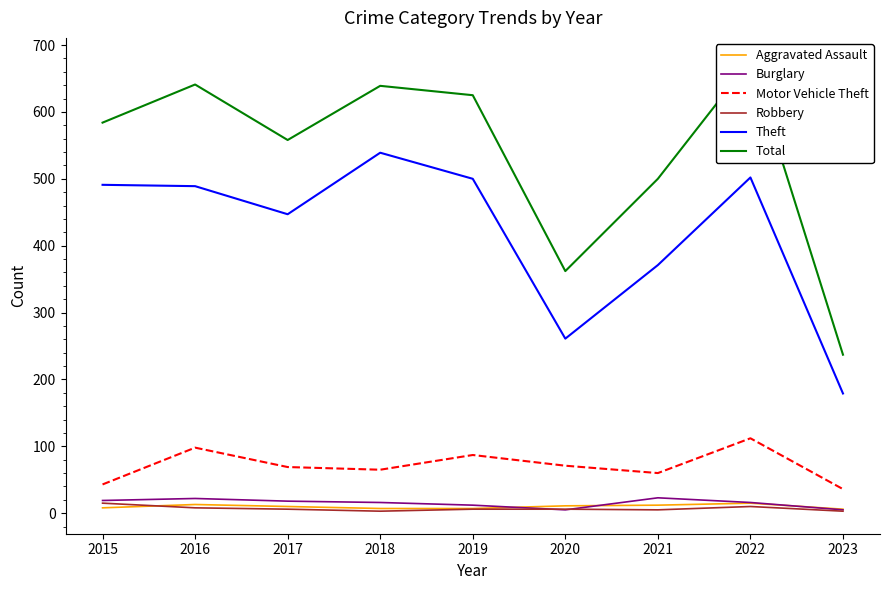

What is the value of the Aggravated Assault point at the 3rd from the left?

10